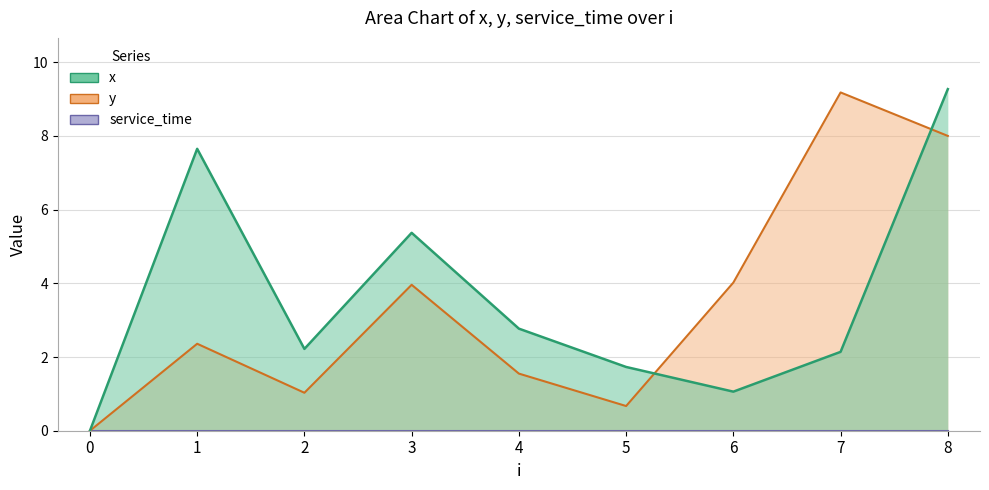

Read the y value at 2.

1.0